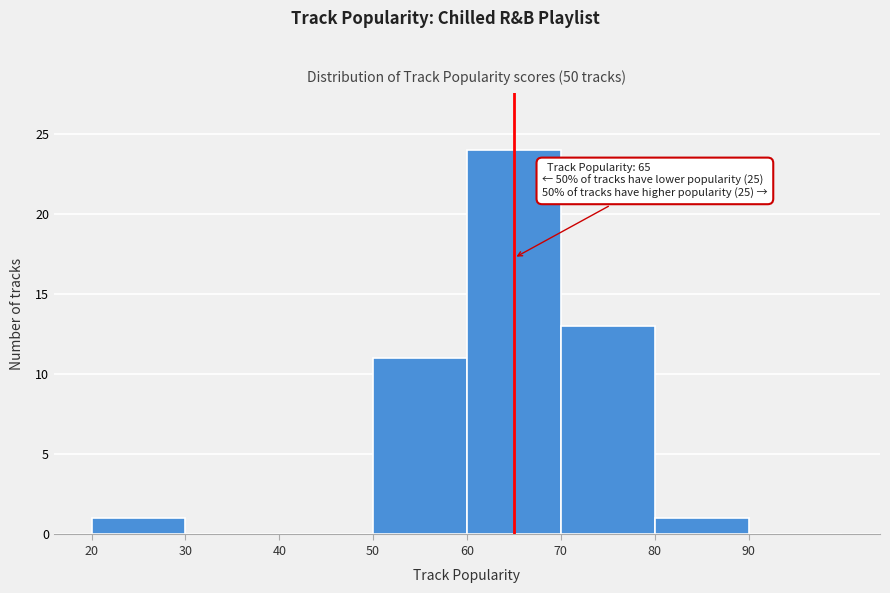

Over which range of the x-axis is the bar tallest?

60 to 70